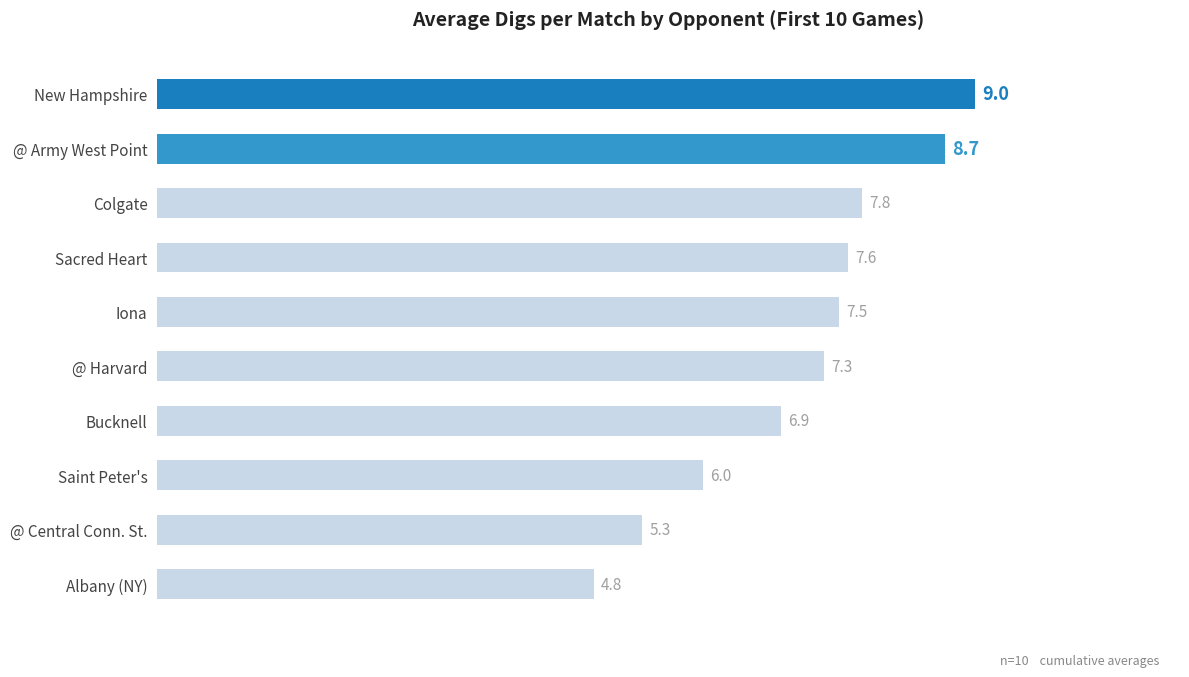

Reading bottom to top, list all the values displayed in this chart.

Albany (NY)=4.8	@ Central Conn. St.=5.3	Saint Peter's=6.0	Bucknell=6.9	@ Harvard=7.3	Iona=7.5	Sacred Heart=7.6	Colgate=7.8	@ Army West Point=8.7	New Hampshire=9.0